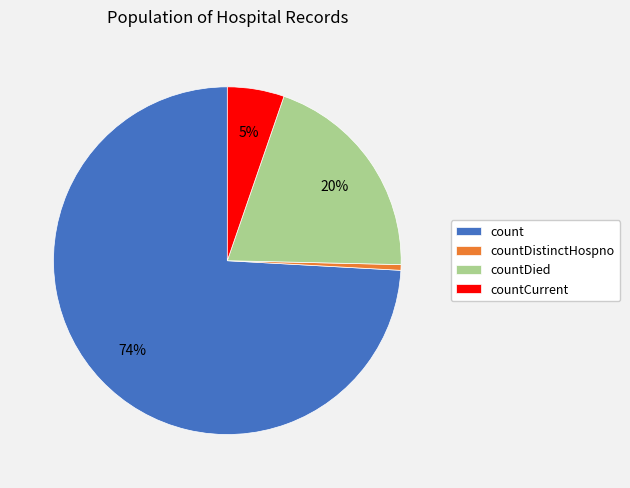

Is count the majority of the pie?

Yes